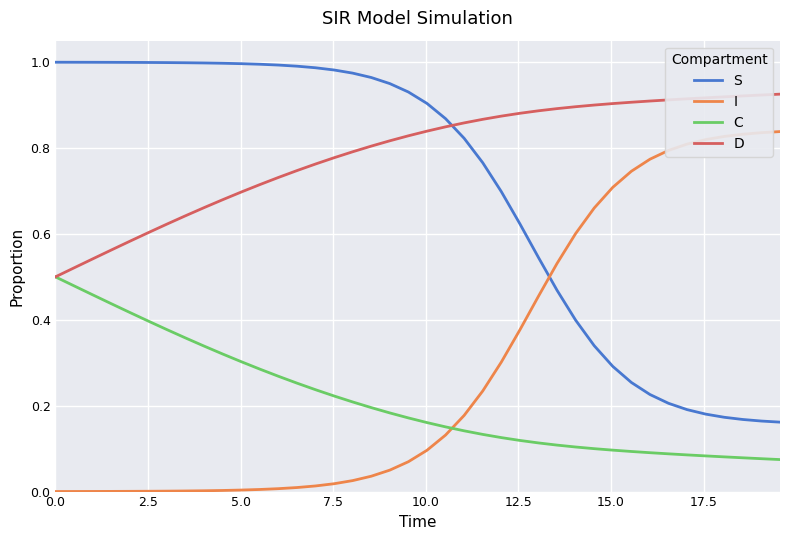

Rank the series by their maximum value, from highest to lowest.

S, D, I, C